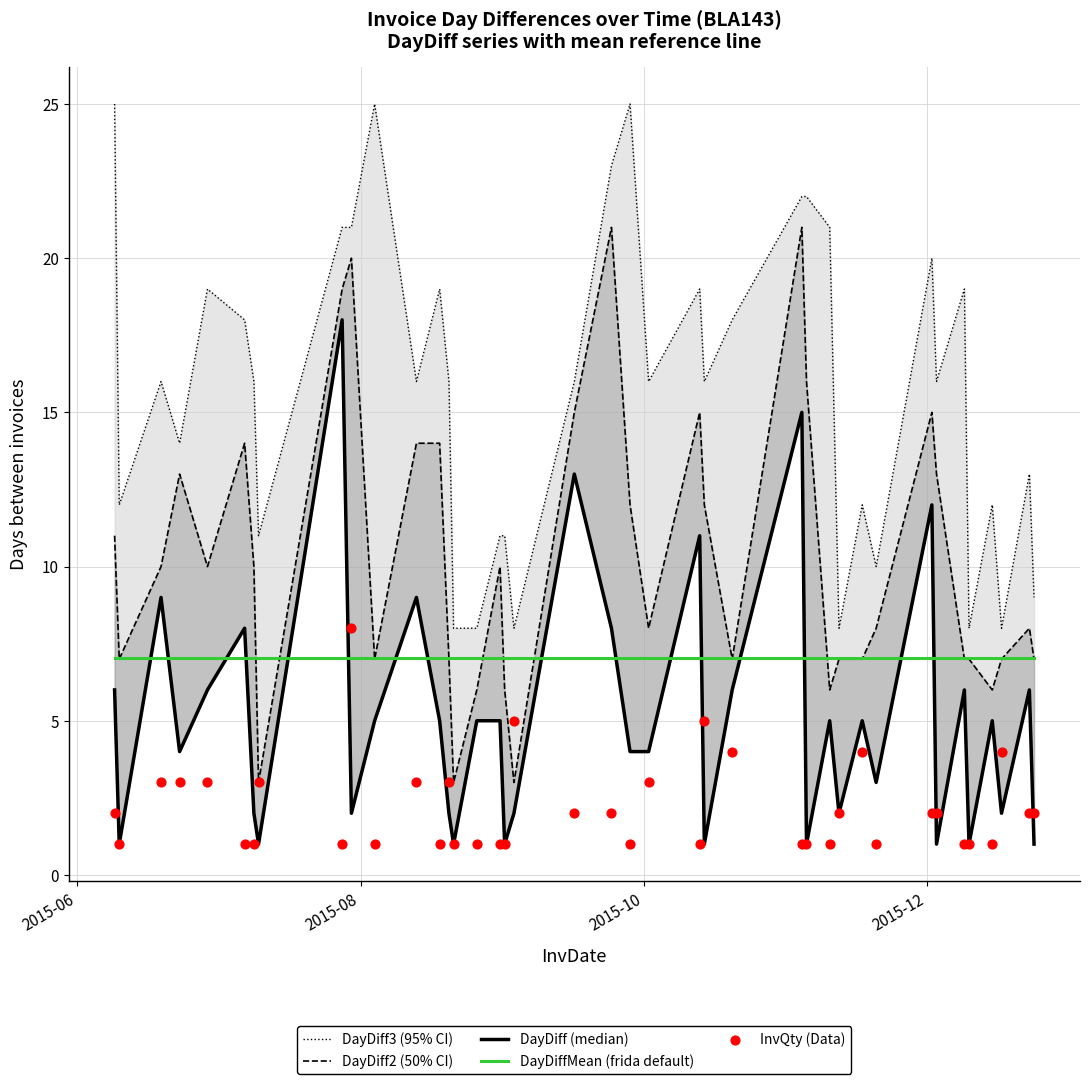

Which series has the largest total across all categories?

DayDiff3 (95% CI)